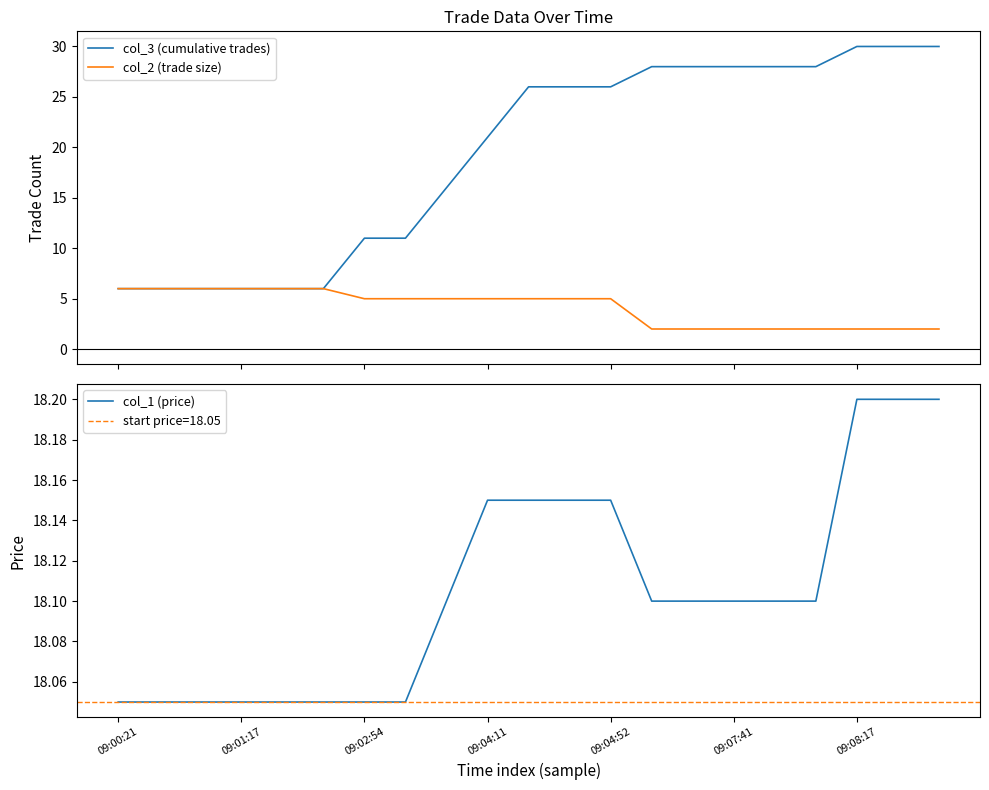

Which series has the largest range (max minus min)?

col_3 (cumulative trades)